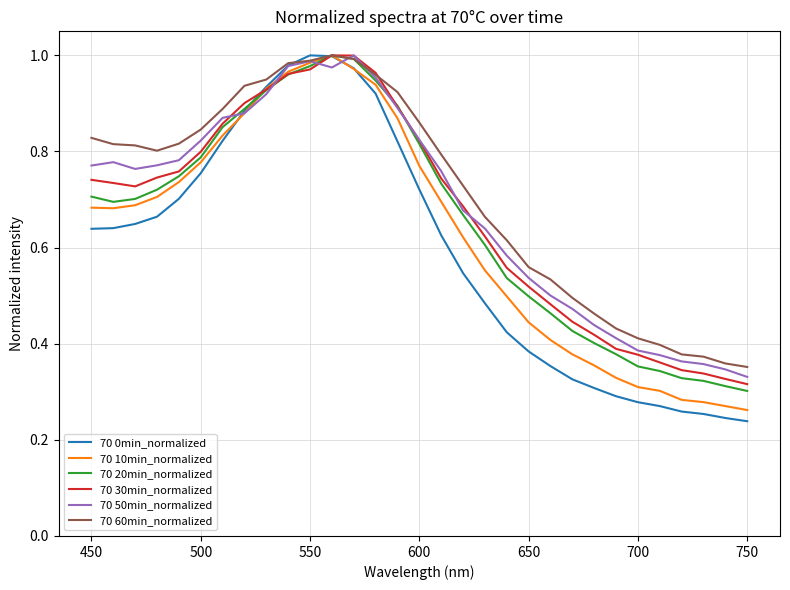

Which series has the widest spread of values?

70 0min_normalized